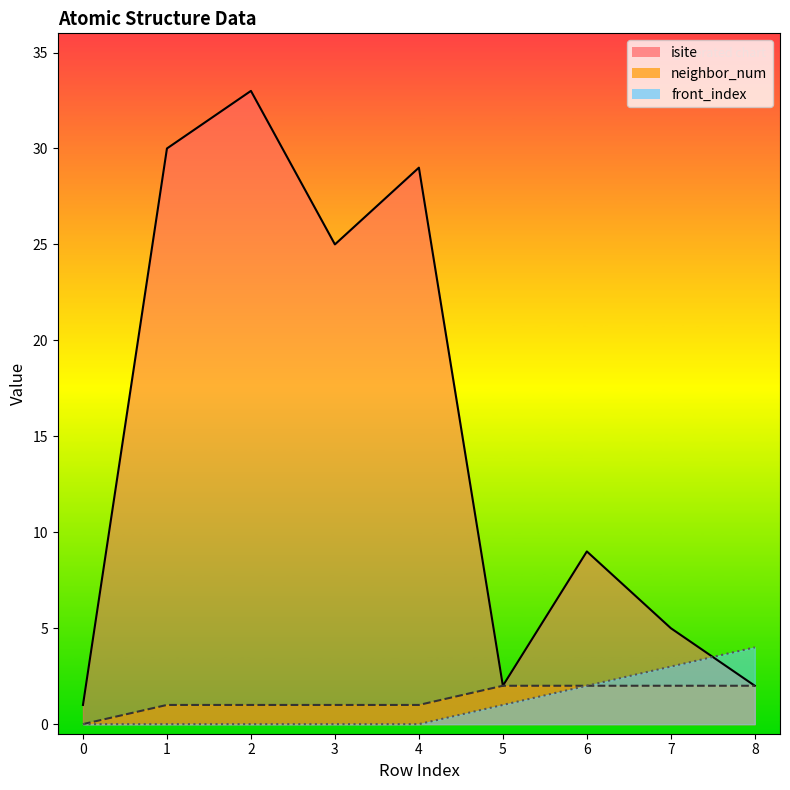

The value of neighbor_num at 2 is 1. True or false?

True